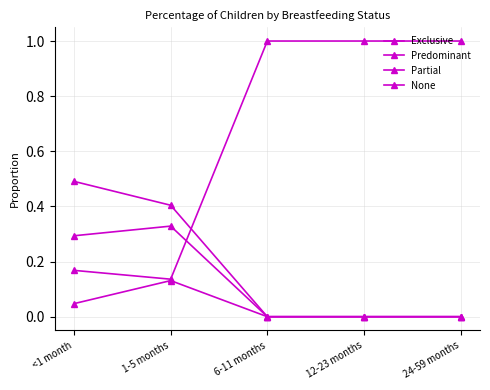

At how many categories does at least one series exceed 0?

5